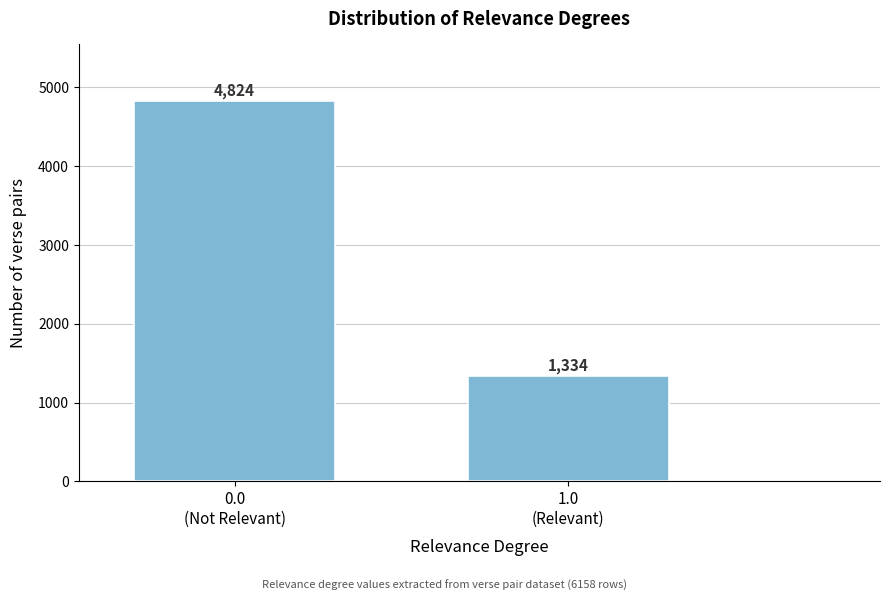

Reading left to right, transcribe all the data shown in this chart.

4824	1334